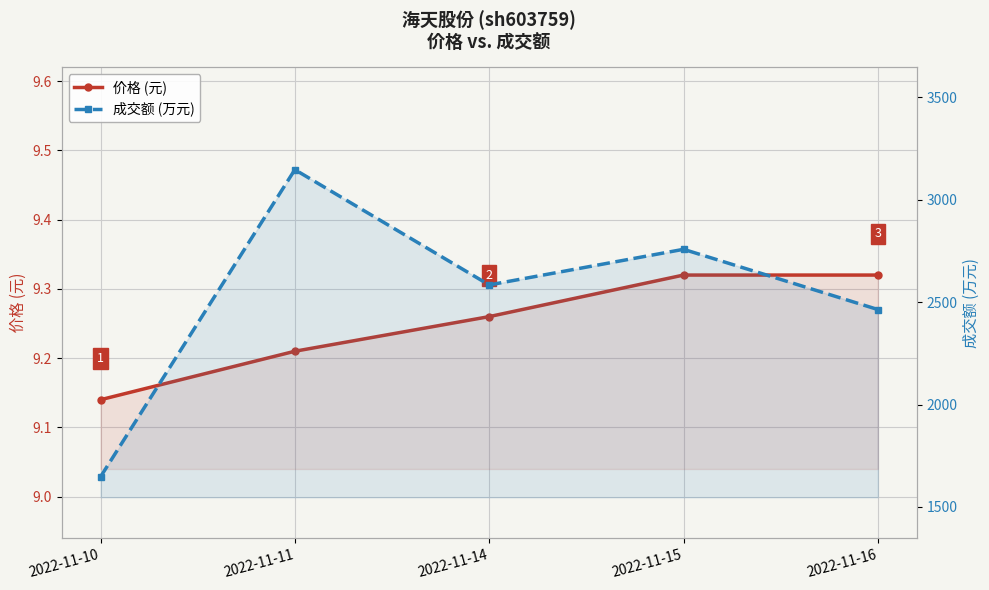

The value of 成交额 (万元) at 2022-11-10 is 991.1. True or false?

False